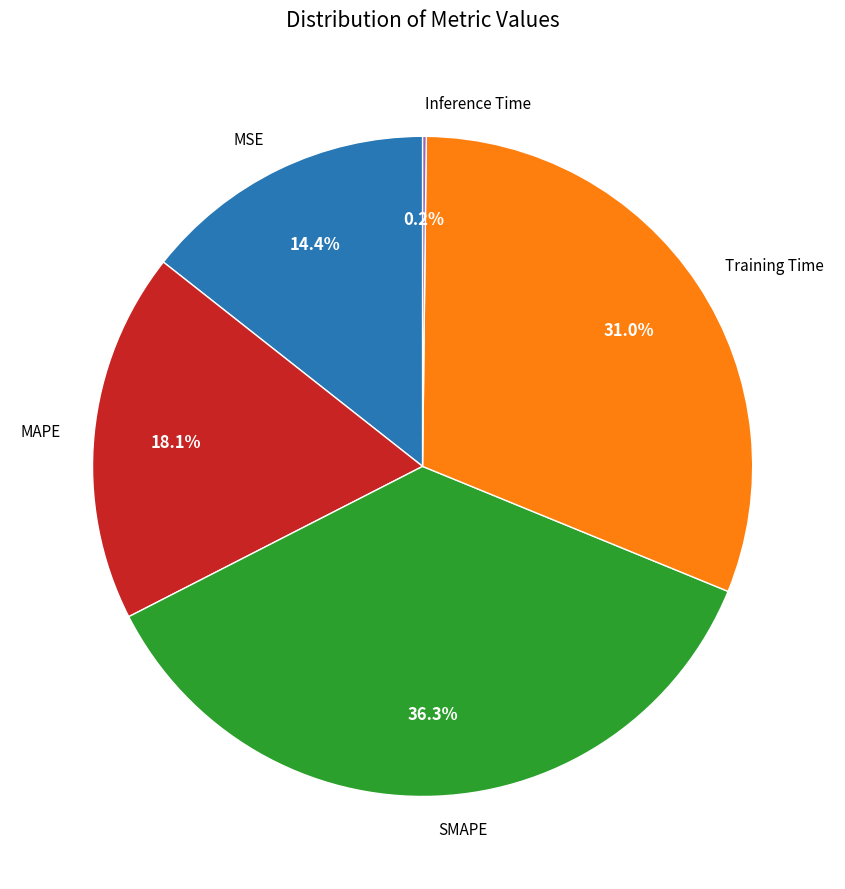

To the nearest percent, what is the combined percentage of MAPE and Training Time?

49%